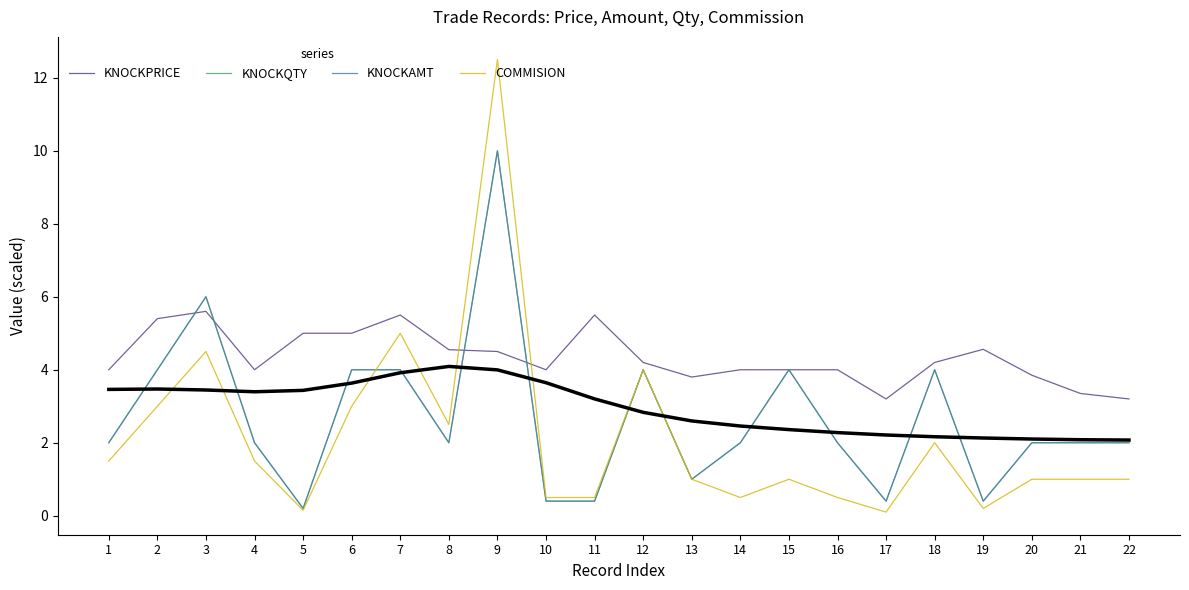

What is the approximate value of KNOCKQTY at 20?

2.0